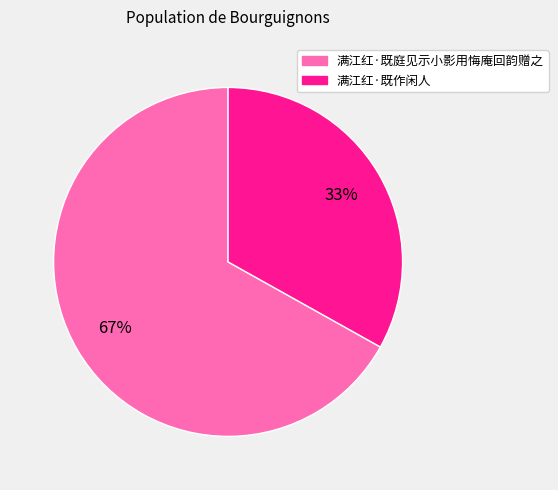

To the nearest percent, what is the difference between the 满江红·既作闲人 and 满江红·既庭见示小影用悔庵回韵赠之 slice percentages?

34%